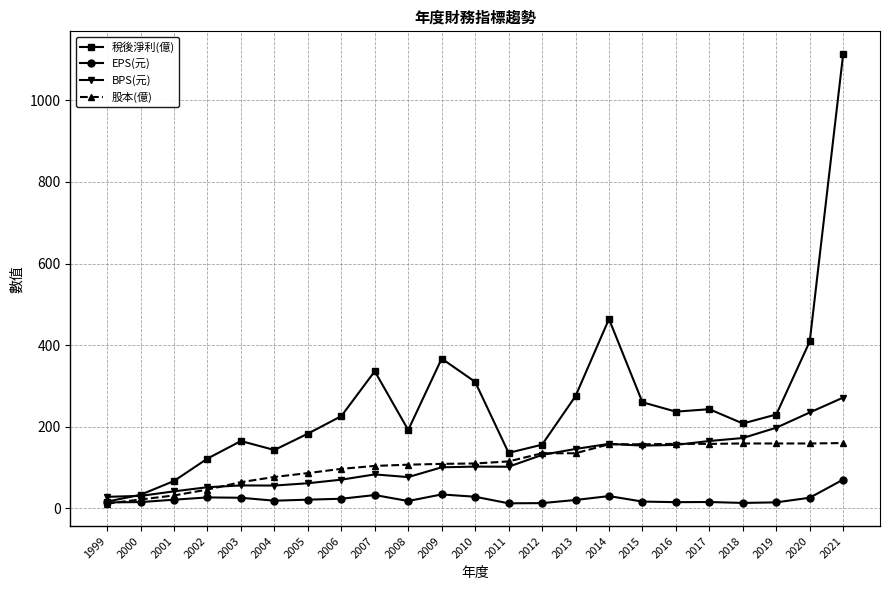

What is the average value of the 稅後淨利(億) series?

256.2